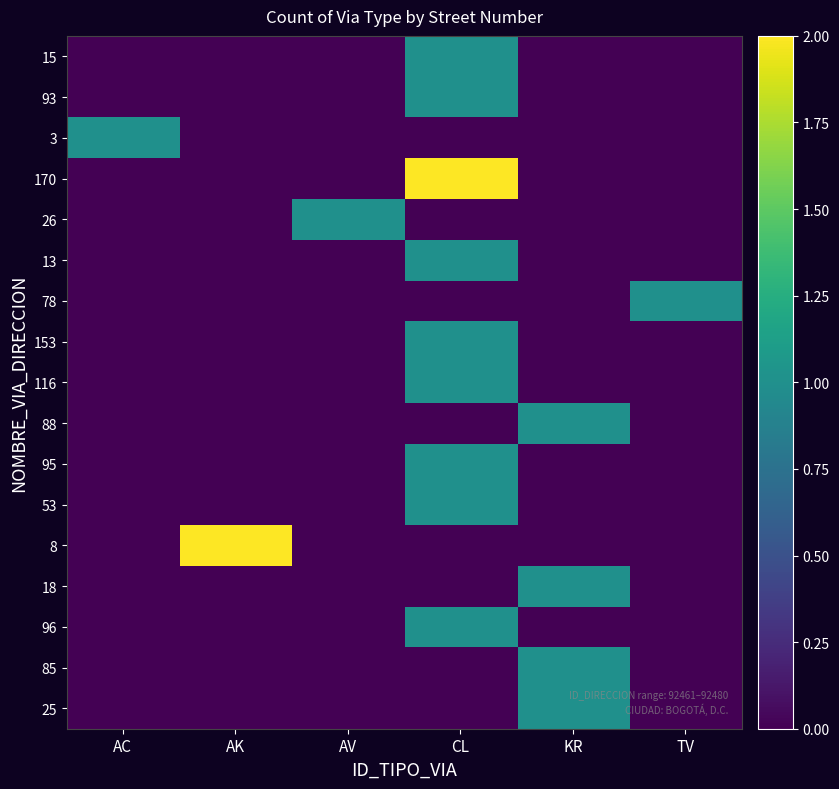

Reading left to right, what are all the values shown in this chart?

15: AC=0	AK=0	AV=0	CL=1	KR=0	TV=0
93: AC=0	AK=0	AV=0	CL=1	KR=0	TV=0
3: AC=1	AK=0	AV=0	CL=0	KR=0	TV=0
170: AC=0	AK=0	AV=0	CL=2	KR=0	TV=0
26: AC=0	AK=0	AV=1	CL=0	KR=0	TV=0
13: AC=0	AK=0	AV=0	CL=1	KR=0	TV=0
78: AC=0	AK=0	AV=0	CL=0	KR=0	TV=1
153: AC=0	AK=0	AV=0	CL=1	KR=0	TV=0
116: AC=0	AK=0	AV=0	CL=1	KR=0	TV=0
88: AC=0	AK=0	AV=0	CL=0	KR=1	TV=0
95: AC=0	AK=0	AV=0	CL=1	KR=0	TV=0
53: AC=0	AK=0	AV=0	CL=1	KR=0	TV=0
8: AC=0	AK=2	AV=0	CL=0	KR=0	TV=0
18: AC=0	AK=0	AV=0	CL=0	KR=1	TV=0
96: AC=0	AK=0	AV=0	CL=1	KR=0	TV=0
85: AC=0	AK=0	AV=0	CL=0	KR=1	TV=0
25: AC=0	AK=0	AV=0	CL=0	KR=1	TV=0